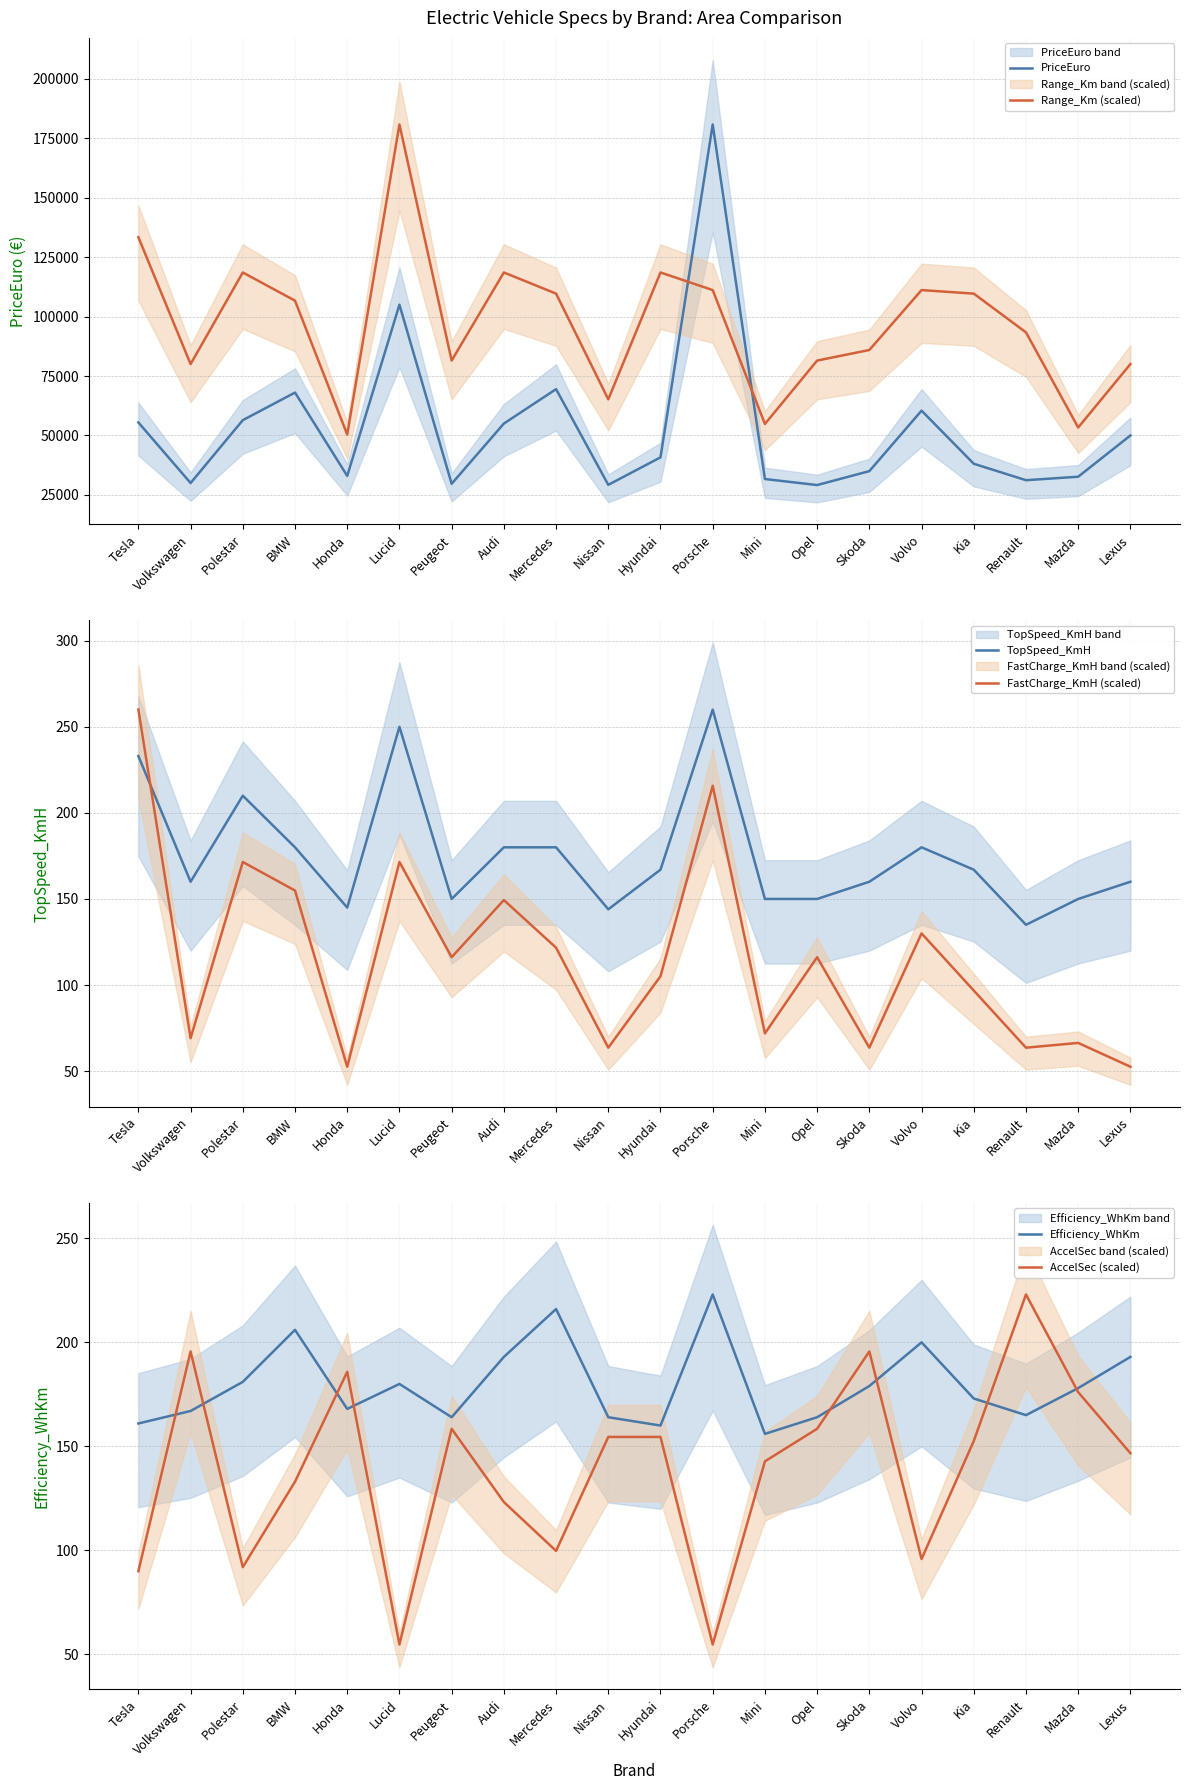

True or false: FastCharge_KmH (scaled) and PriceEuro intersect in this chart.

False